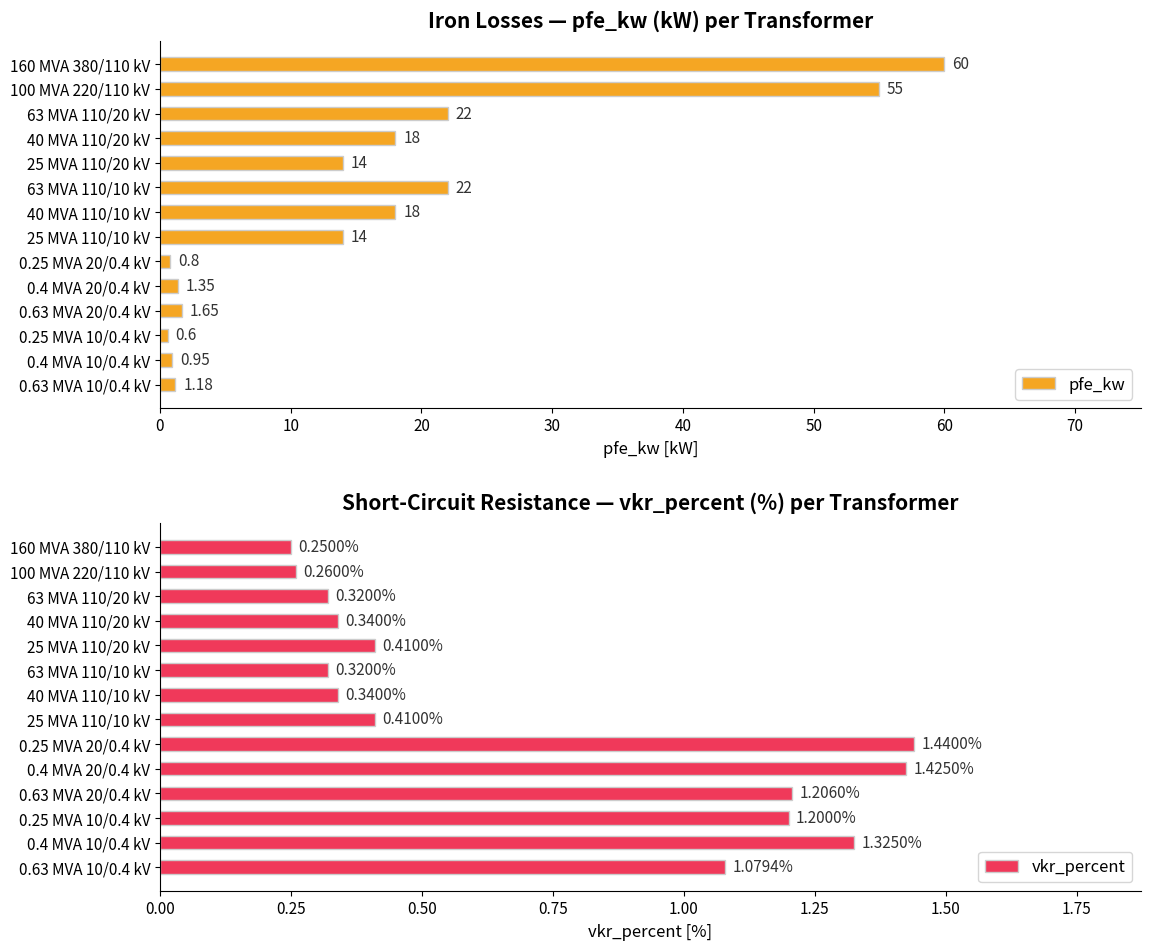

What is the average value of the pfe_kw series?

16.4